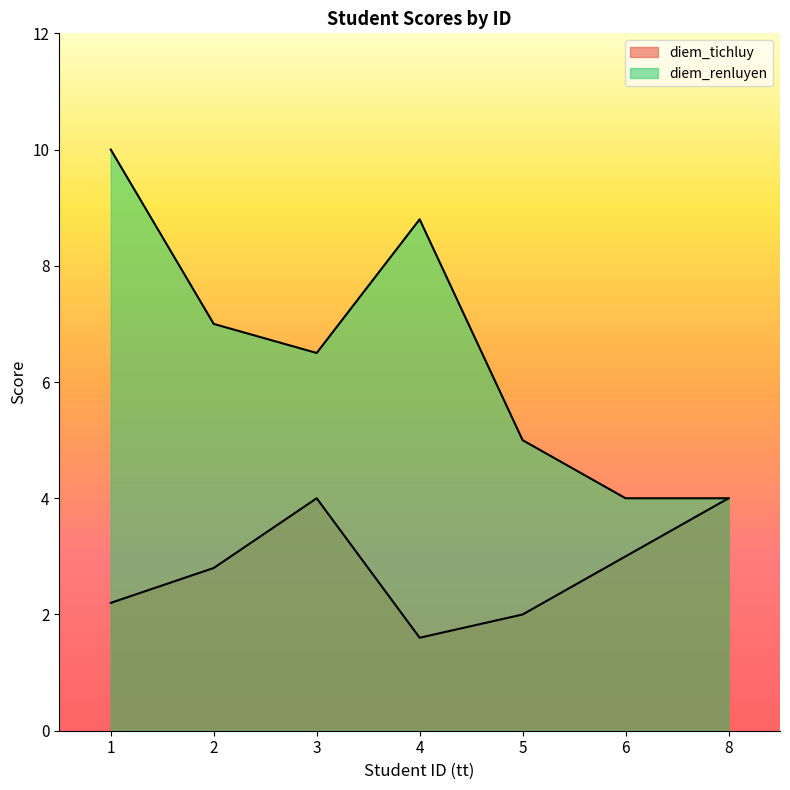

How many diem_renluyen values are between 4 and 8?

5